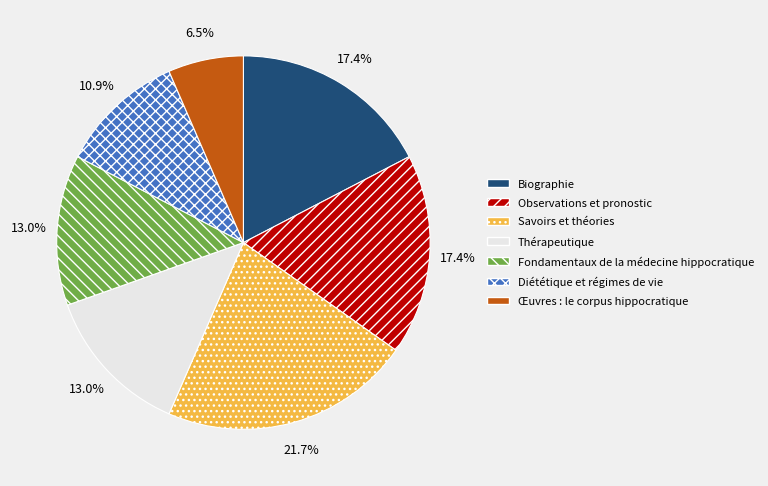

To the nearest percent, what is the average slice percentage?

14%